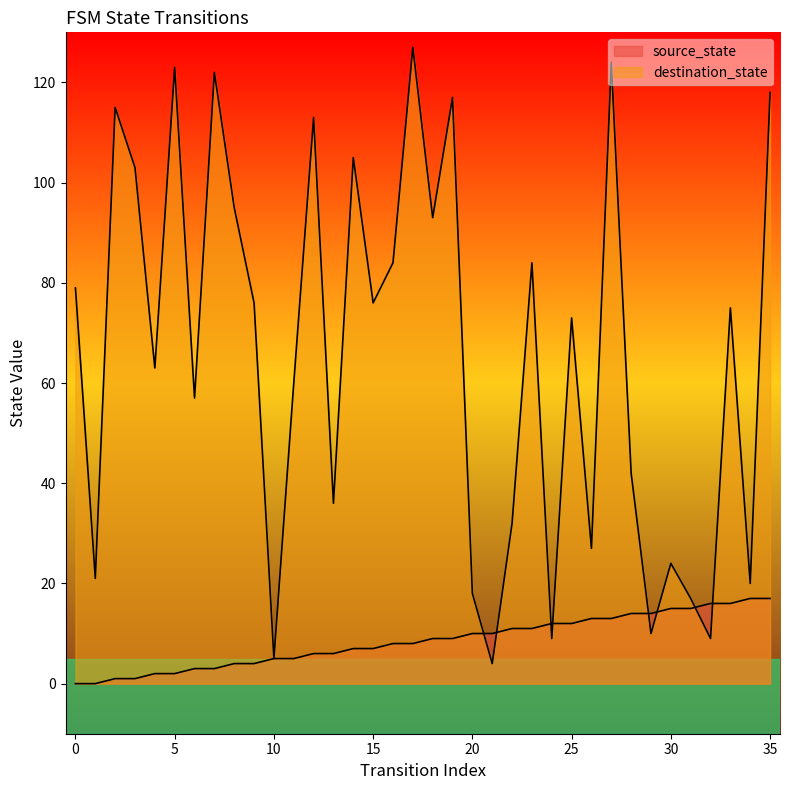

Read the destination_state value at 26, to the nearest 5.

25